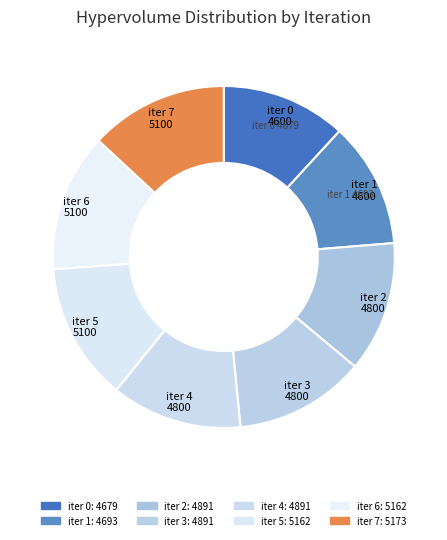

To the nearest percent, what is the average slice percentage?

12%